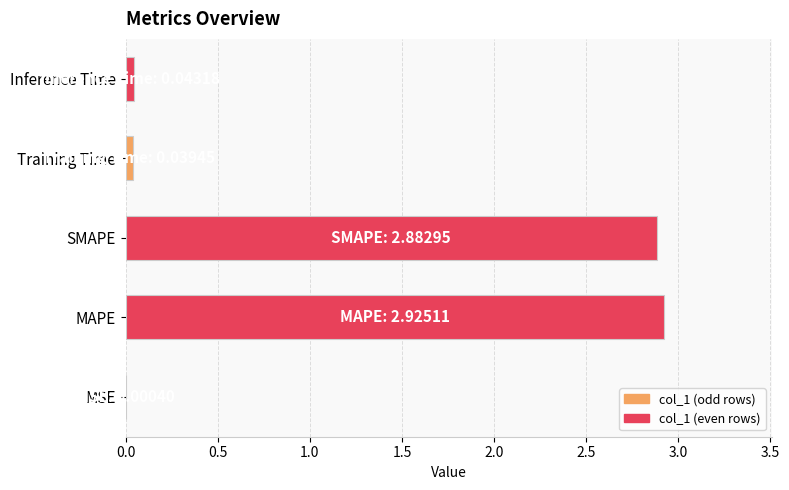

What is the sum of the values at MAPE and SMAPE?

5.8